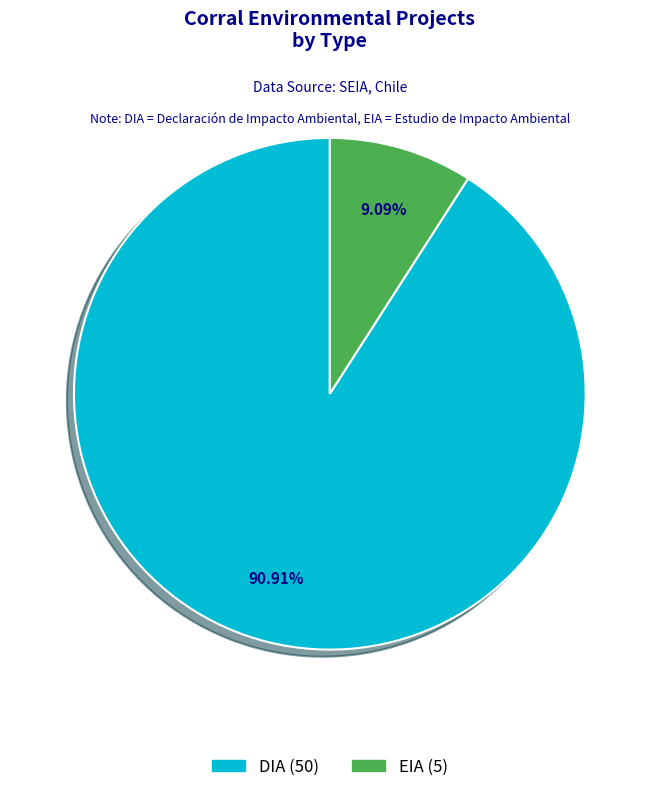

What is the total percentage of DIA and EIA?

100.0%